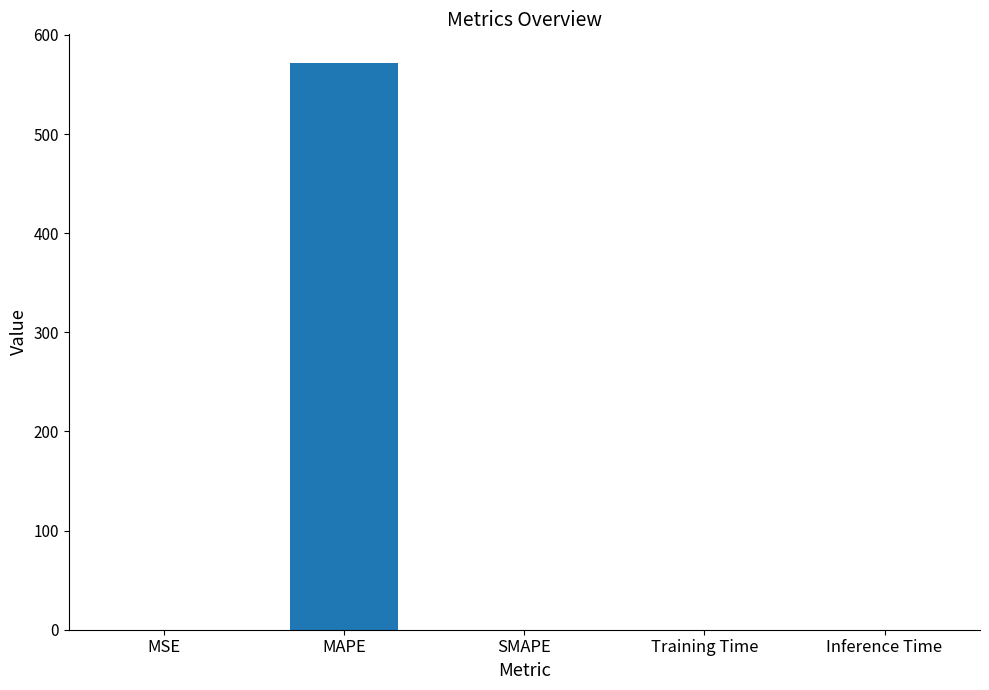

The value at SMAPE is 376.7. True or false?

False